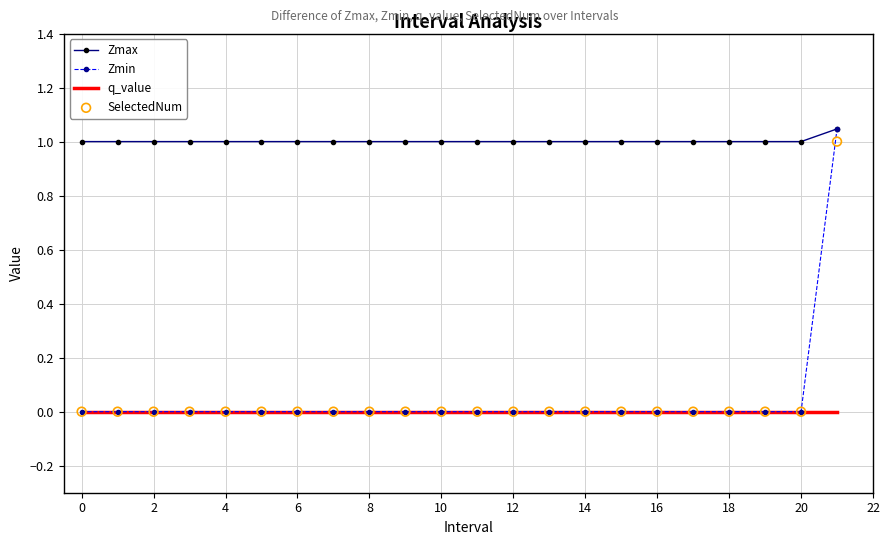

Which series reaches the maximum Y coordinate?

Zmax